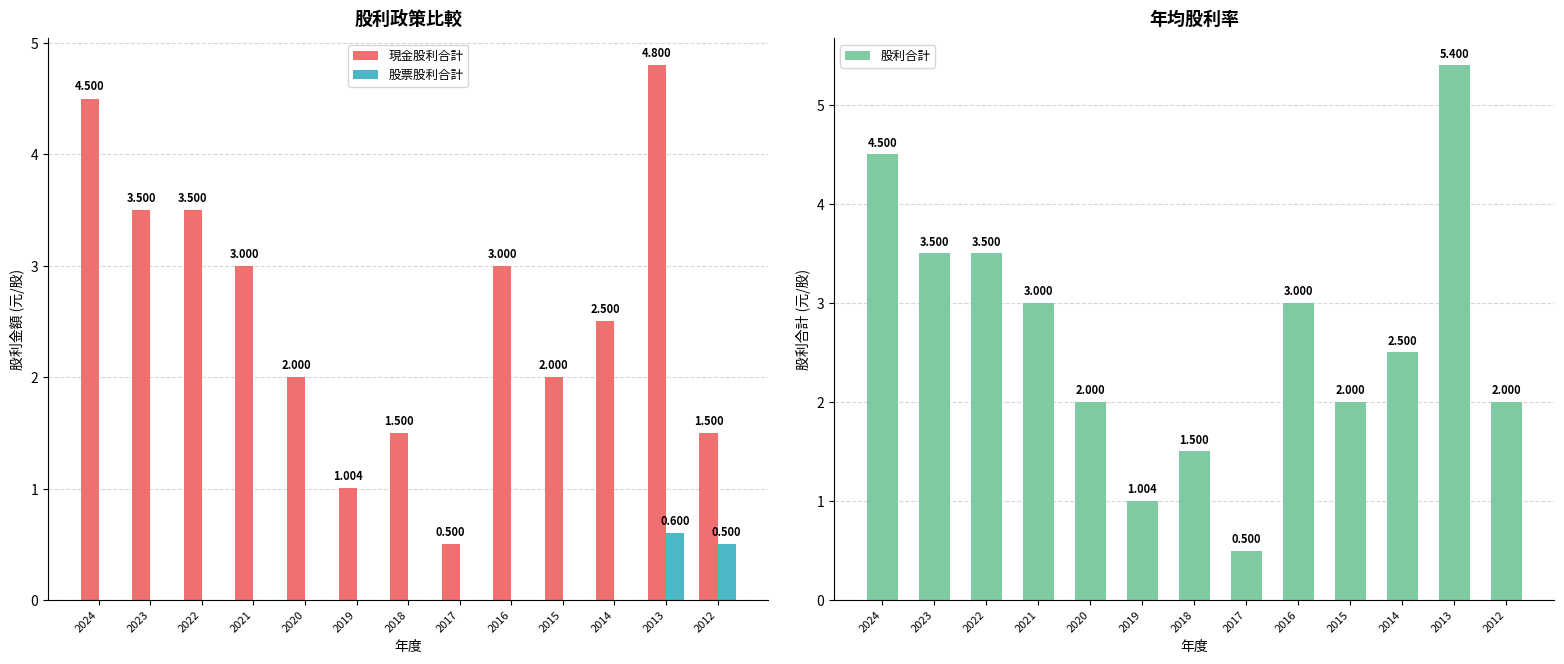

At which category does the chart reach its minimum across all series?

2024